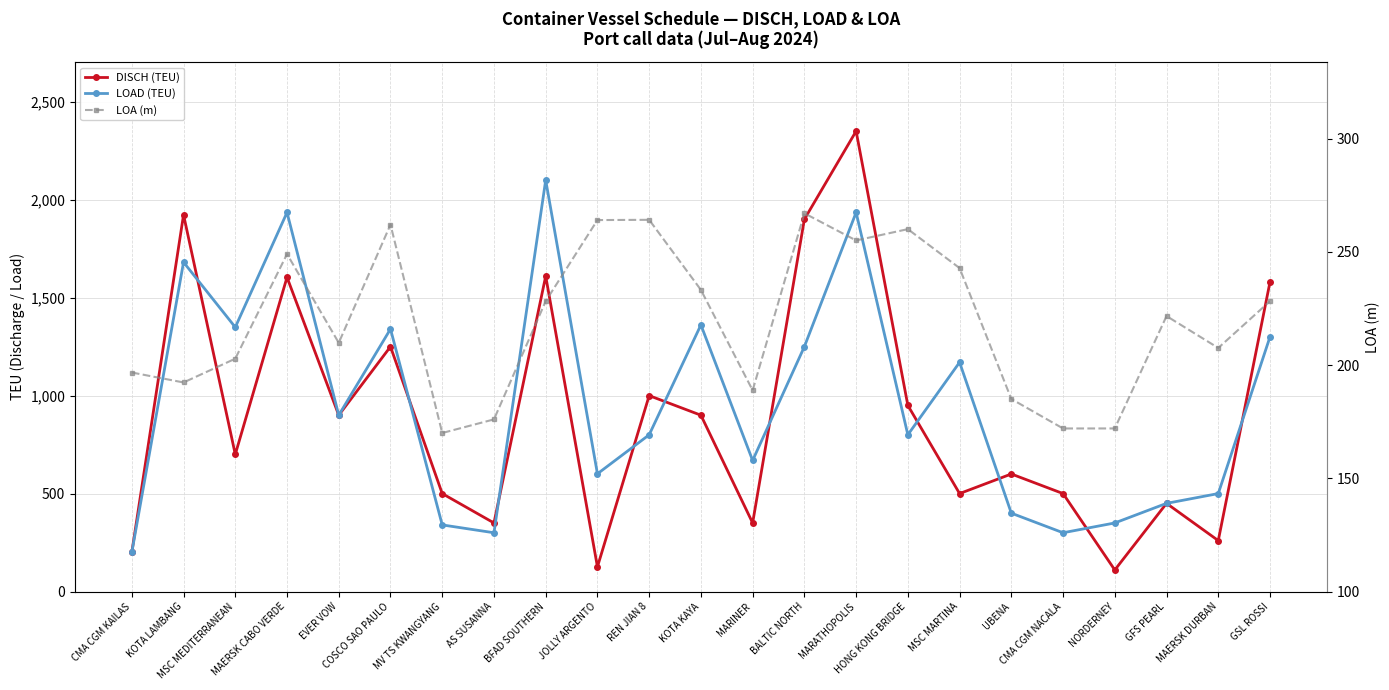

What is the value of the LOAD (TEU) point at the 16th from the left?

800.0